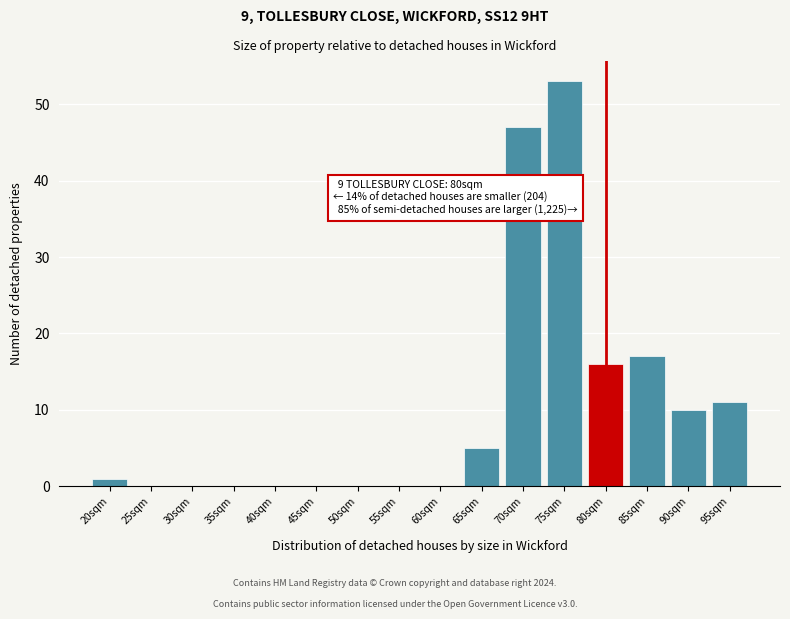

Reading left to right, transcribe all the data shown in this chart.

20sqm=1	25sqm=0	30sqm=0	35sqm=0	40sqm=0	45sqm=0	50sqm=0	55sqm=0	60sqm=0	65sqm=5	70sqm=47	75sqm=53	80sqm=16	85sqm=17	90sqm=10	95sqm=11